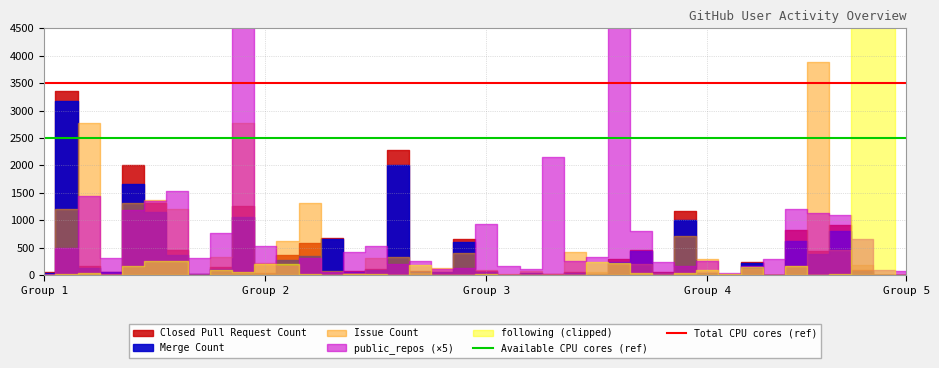

Read the Total CPU cores (ref) value at Group 1.

3500